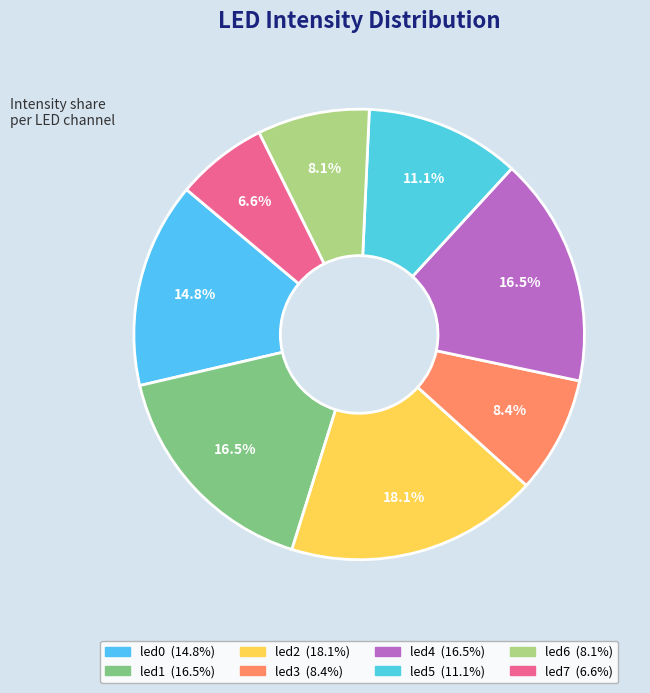

Count the number of slices in the pie.

8